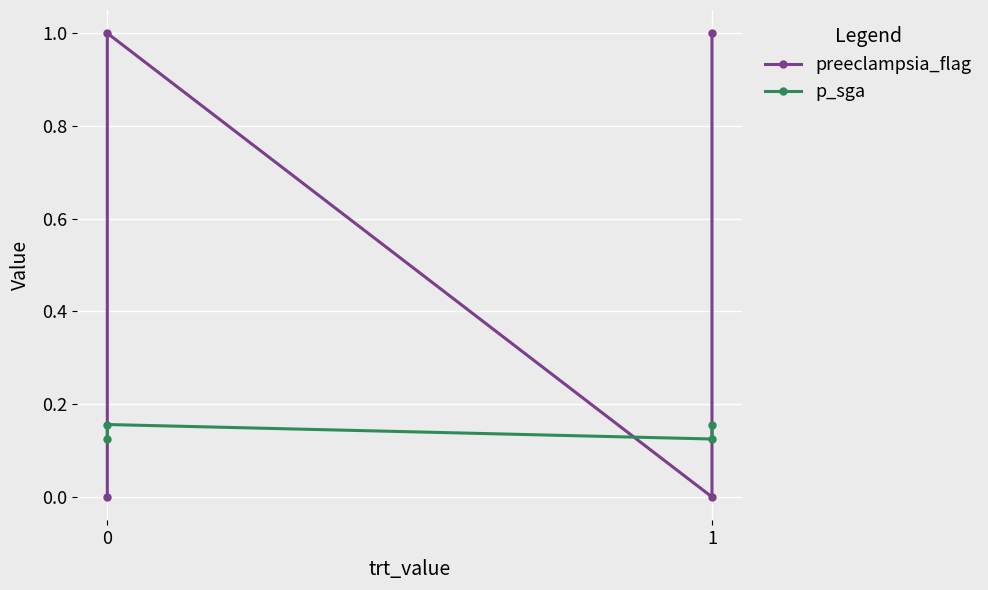

Which series has the largest range (max minus min)?

preeclampsia_flag